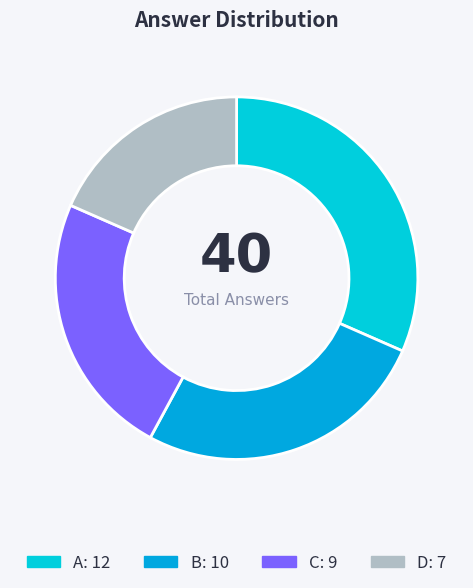

How many slices are in this pie chart?

4